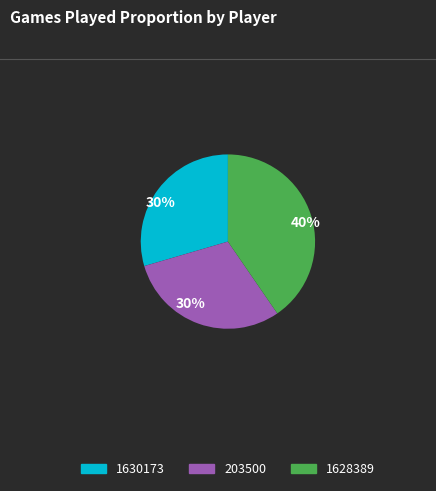

To the nearest percent, what is the difference between the 203500 and 1628389 slice percentages?

10%